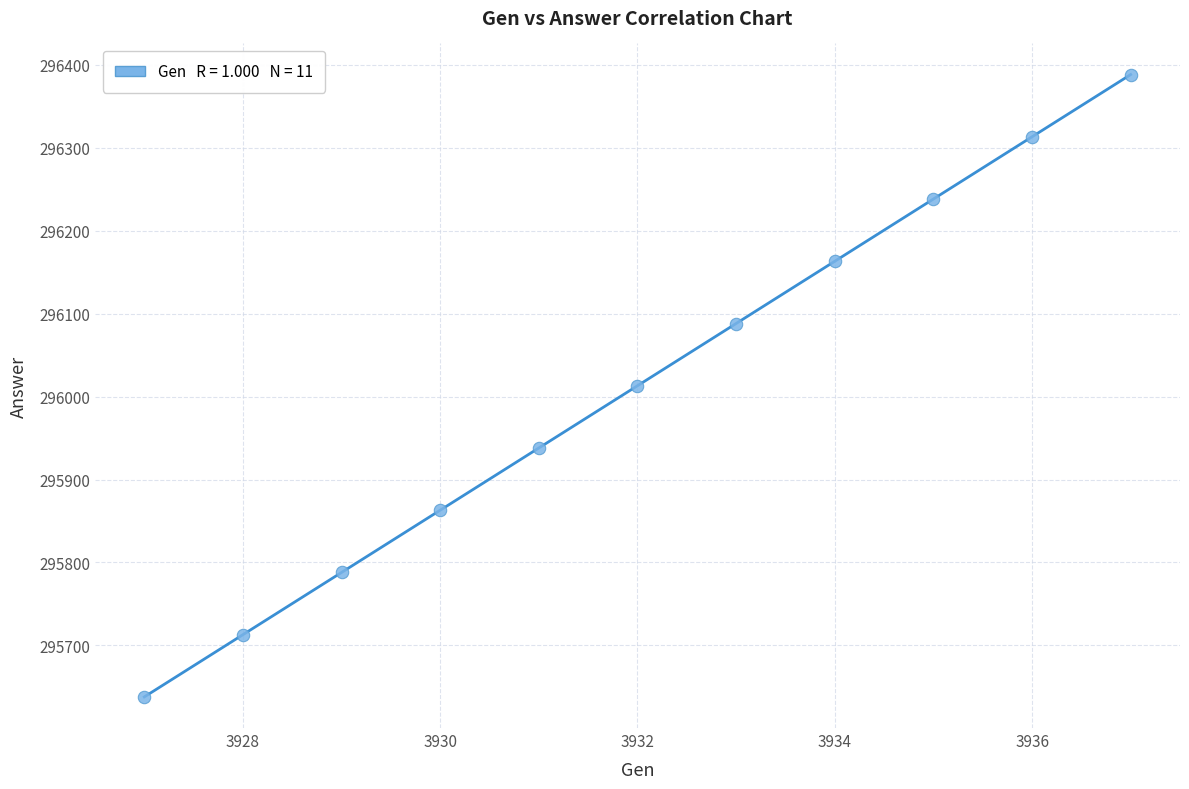

What is the average Y value?

296013